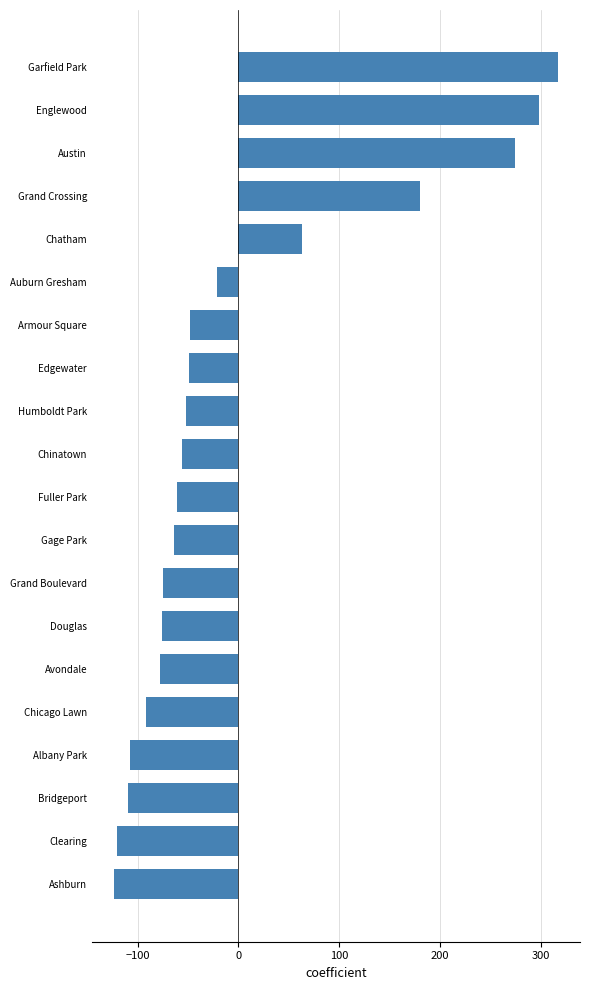

Which label corresponds to the largest value in the chart?

Garfield Park